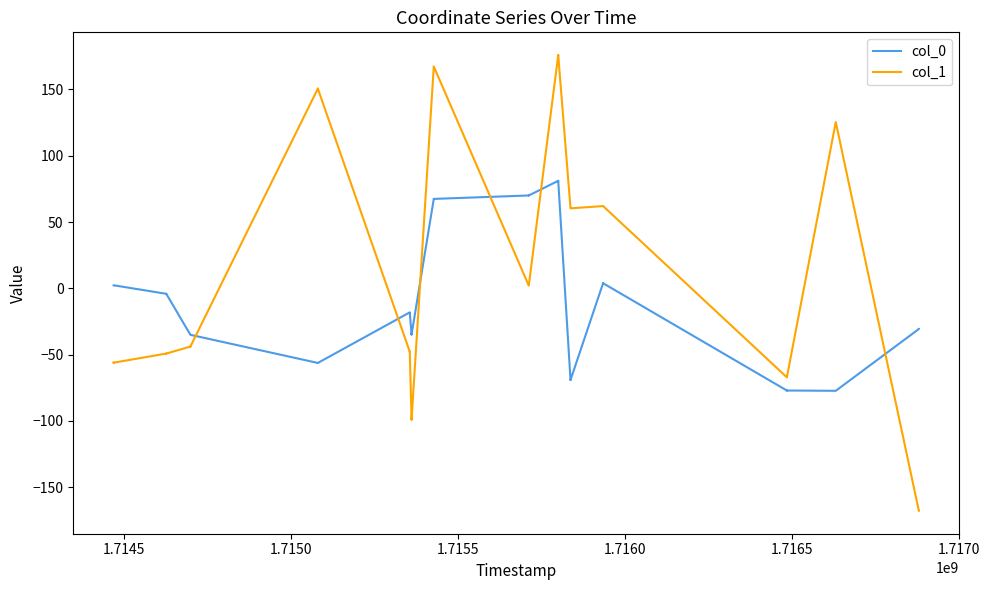

How many values in the col_0 series exceed -18?

18